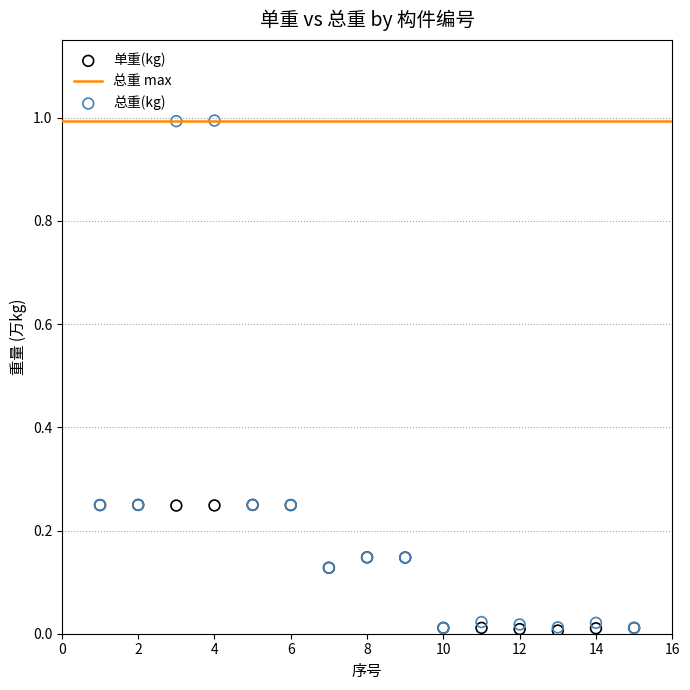

Which series contains the highest Y value?

总重(kg)